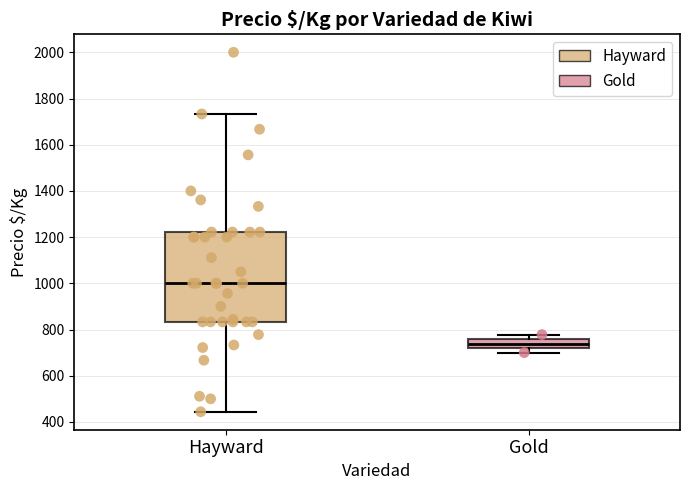

Which box has the lowest median line?

Gold